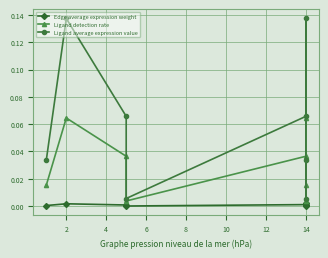

Between 4 and 12, which series saw the biggest shift?

Ligand average expression value